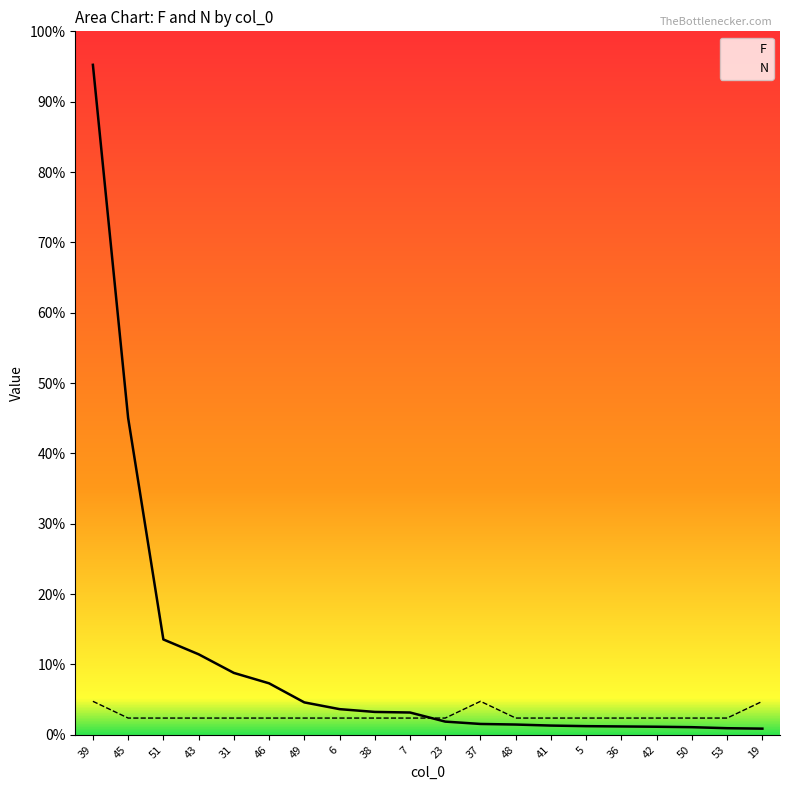

Which series has the largest total across all categories?

F